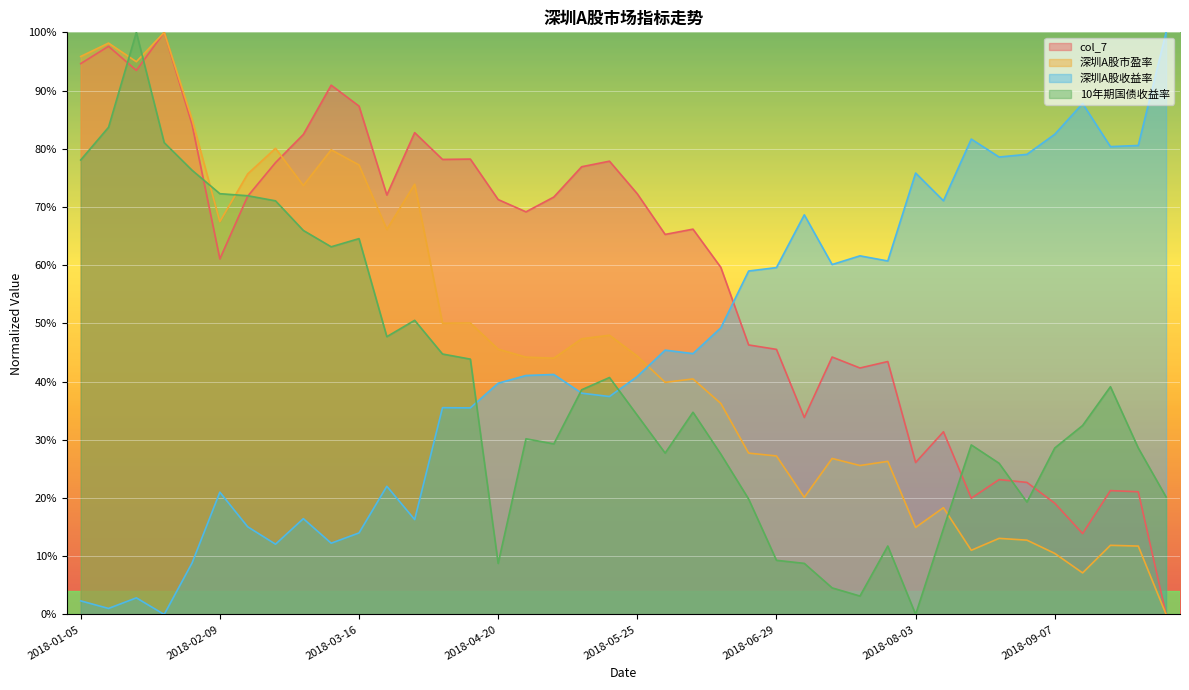

Is it true that 10年期国债收益率 equals 0.7 at 2018-02-09?

True